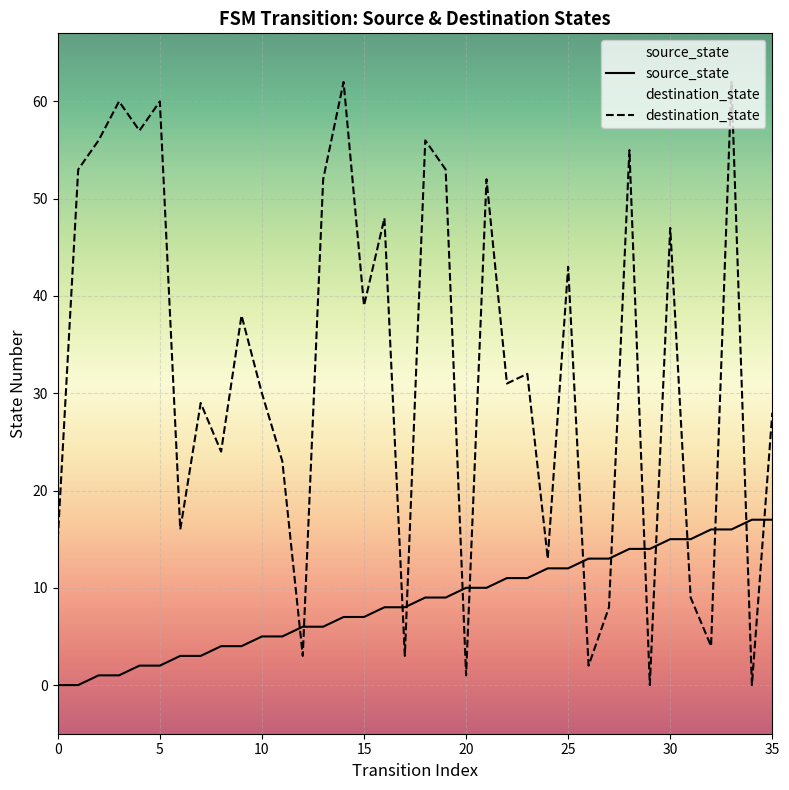

Rank the series by their maximum value, from lowest to highest.

source_state, destination_state